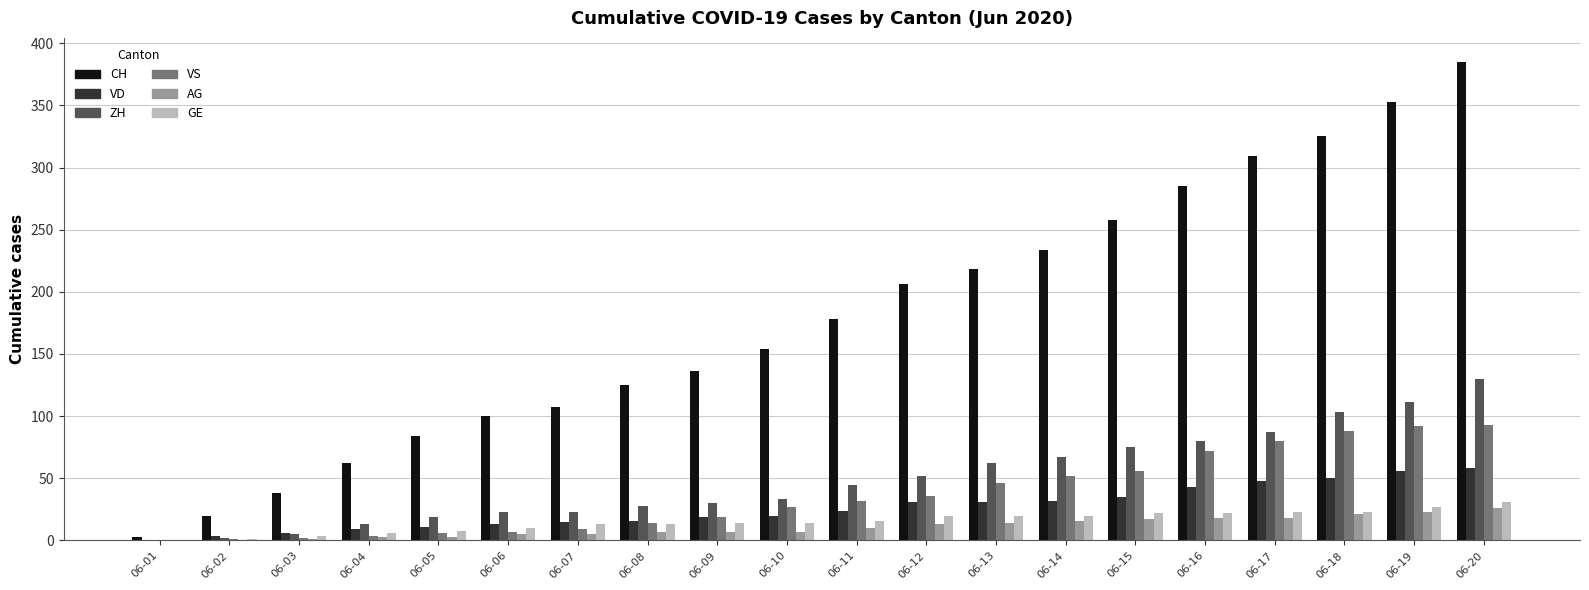

What is the sum of all CH values?

3580